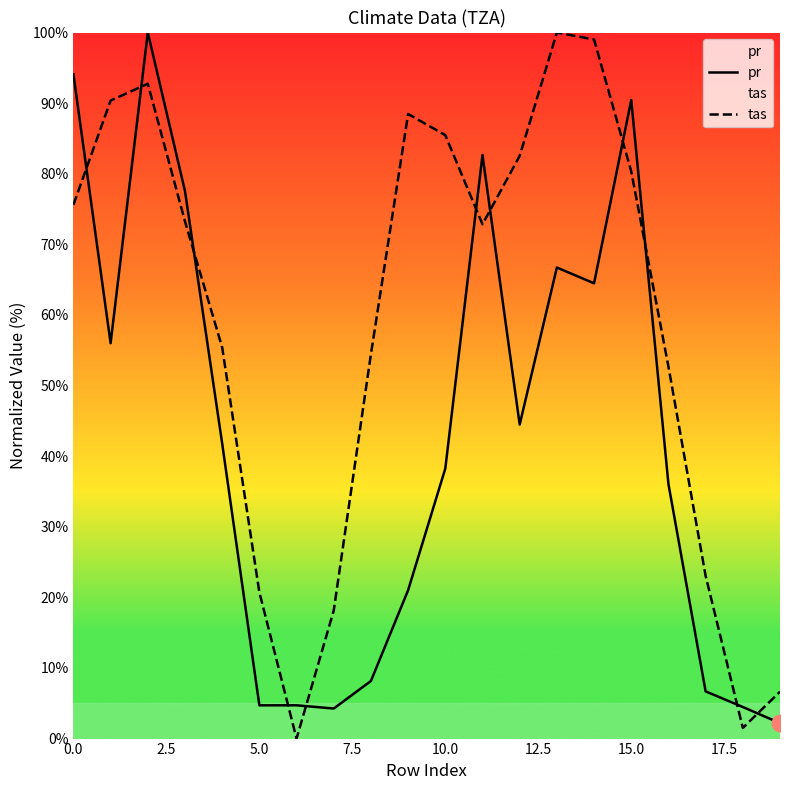

How many lines are shown in the chart?

2